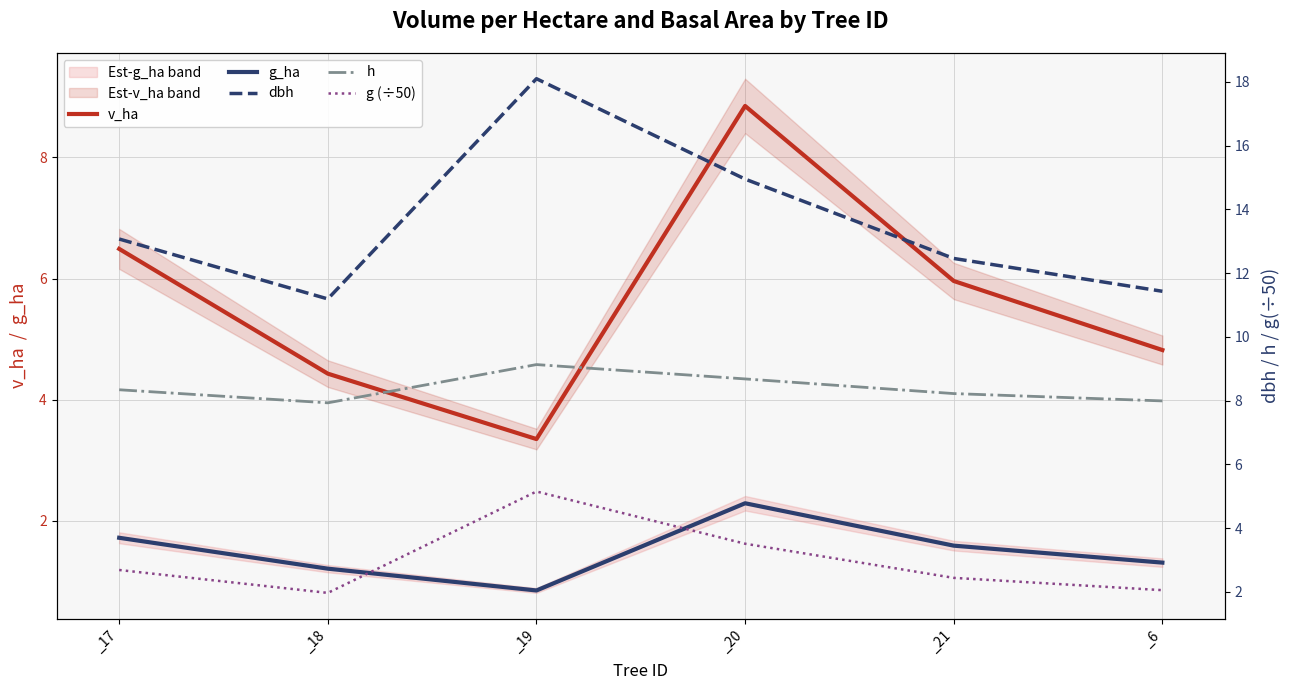

Is the value of dbh at _20 greater than the value of g (÷50) at _18?

Yes